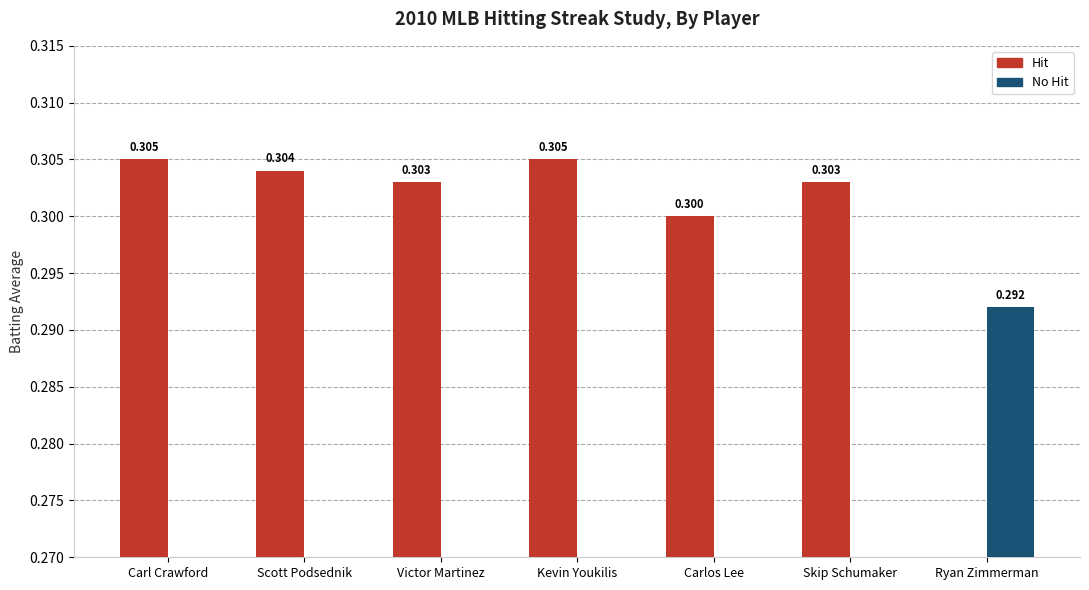

Which series has the largest total across all categories?

Hit